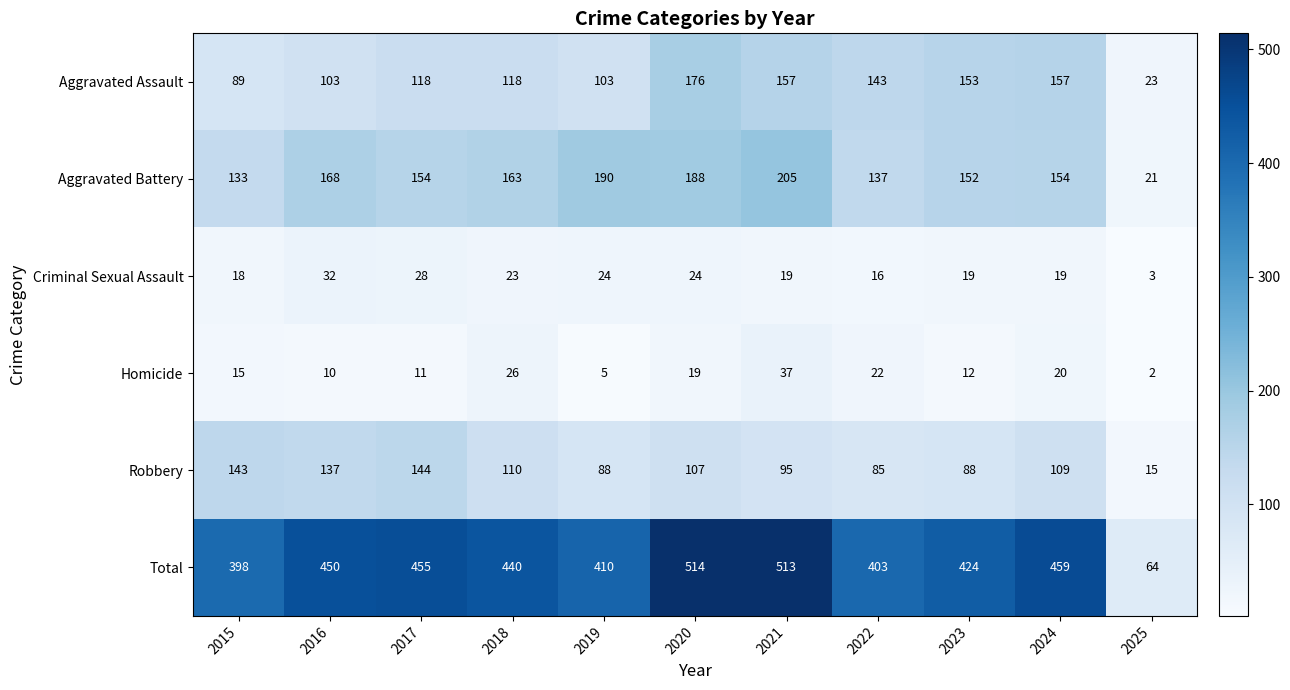

What is the minimum value shown in the chart?

2